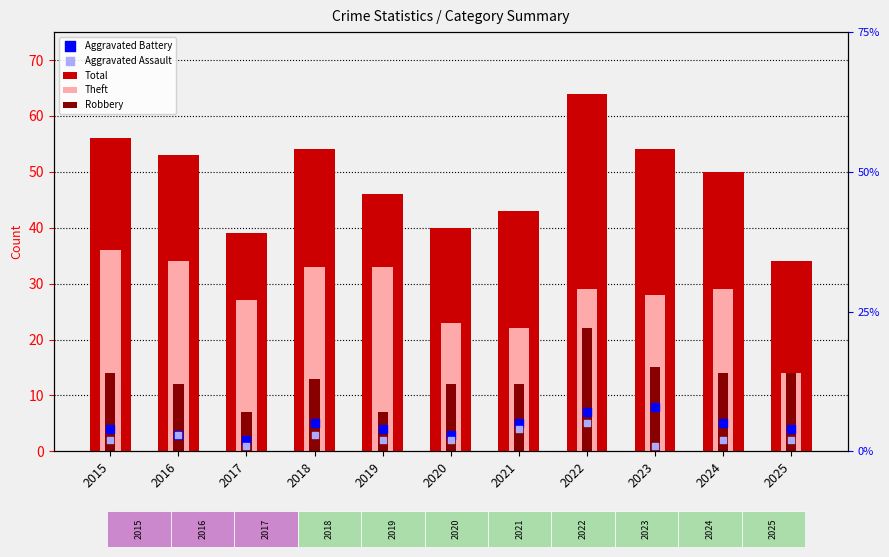

At which category is the sum across all series the highest?

2022